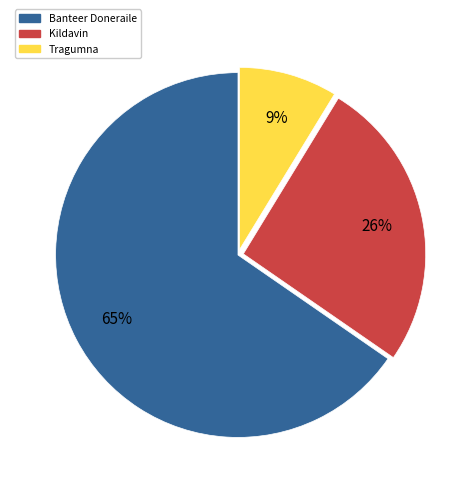

To the nearest percent, what is the average slice percentage?

33%